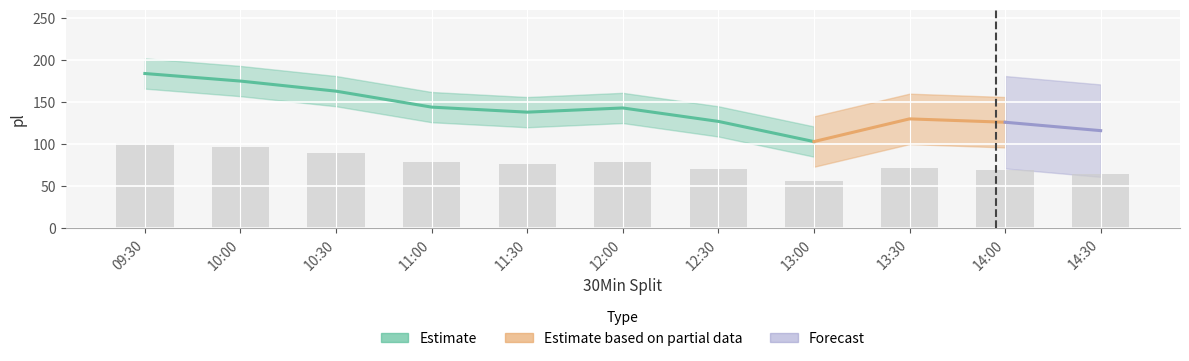

List the labels in order of value, largest first.

09:30, 10:00, 10:30, 11:00, 12:00, 11:30, 13:30, 12:30, 14:00, 14:30, 13:00